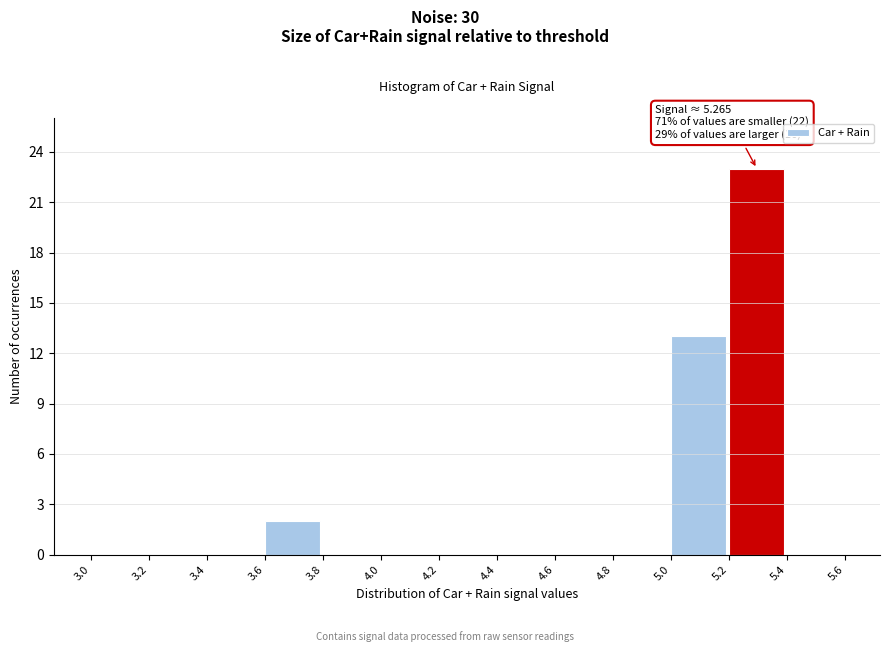

Over which range of the x-axis is the bar tallest?

5.2 to 5.4